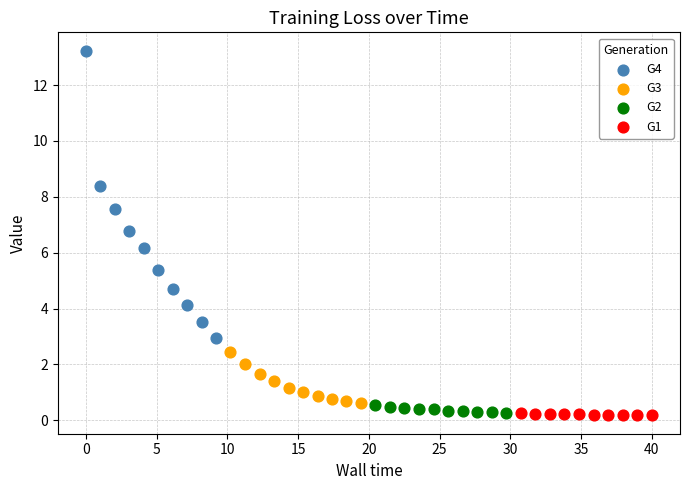

Which series has the widest spread of Y values?

G4